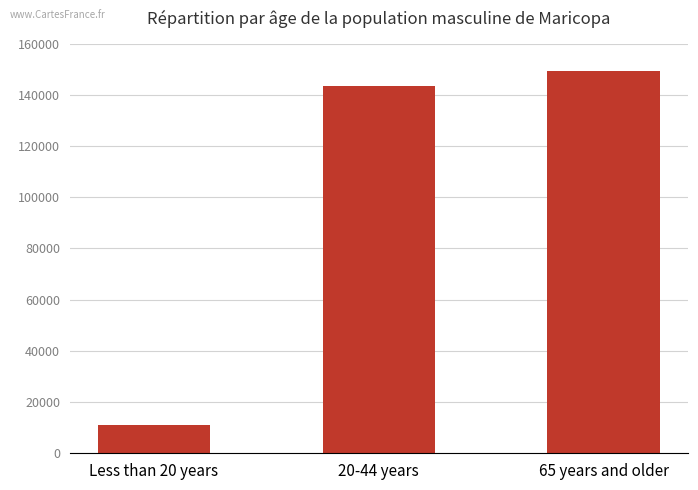

The value at 20-44 years is 61376. True or false?

False